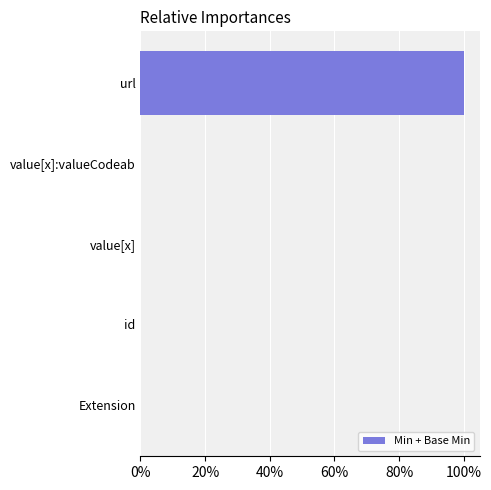

How many distinct data groups are displayed?

1